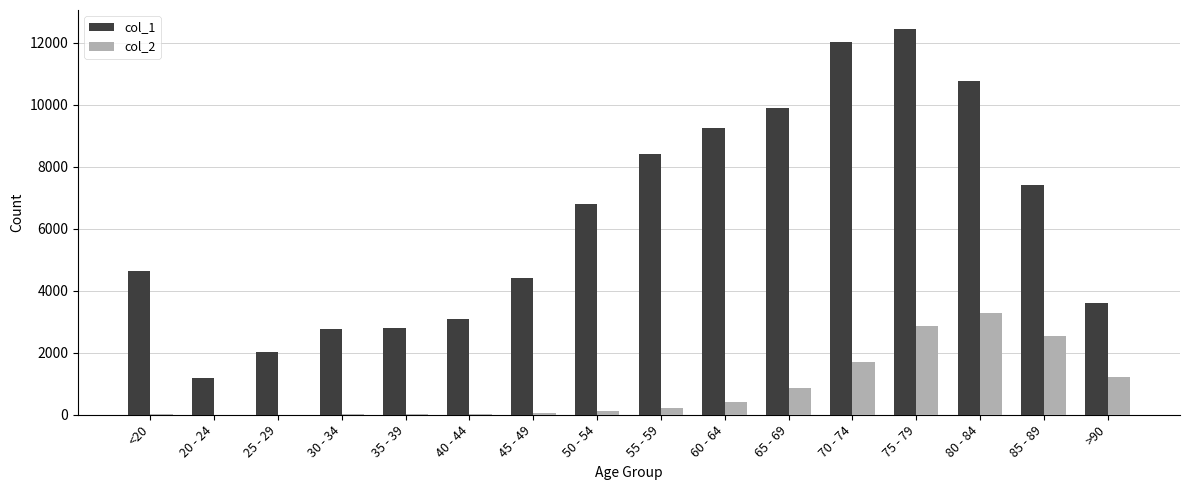

How many groups of bars are there?

16